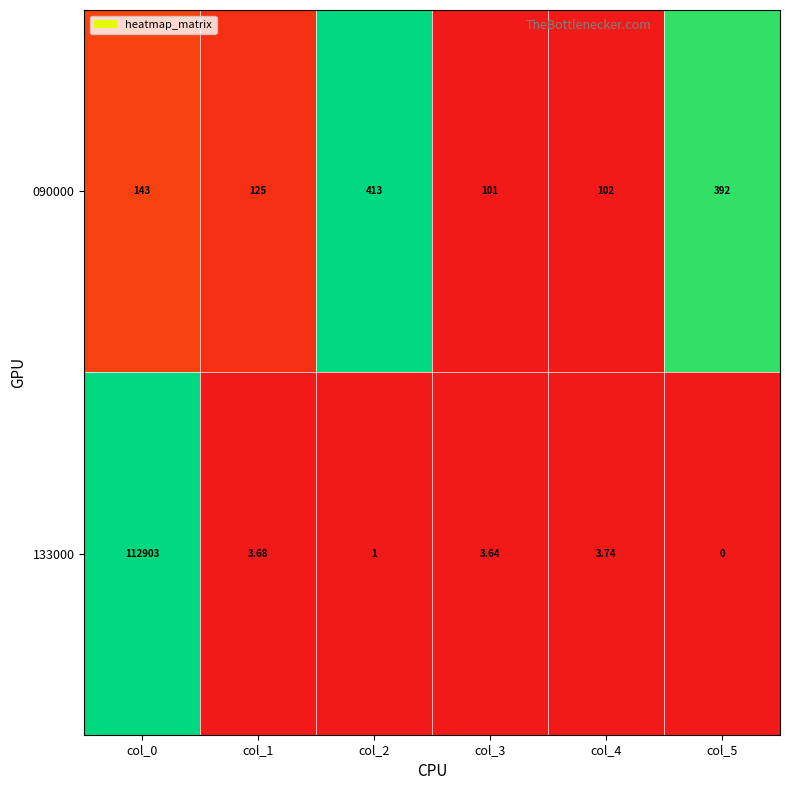

List the series in order of their overall mean, highest first.

133000, 090000